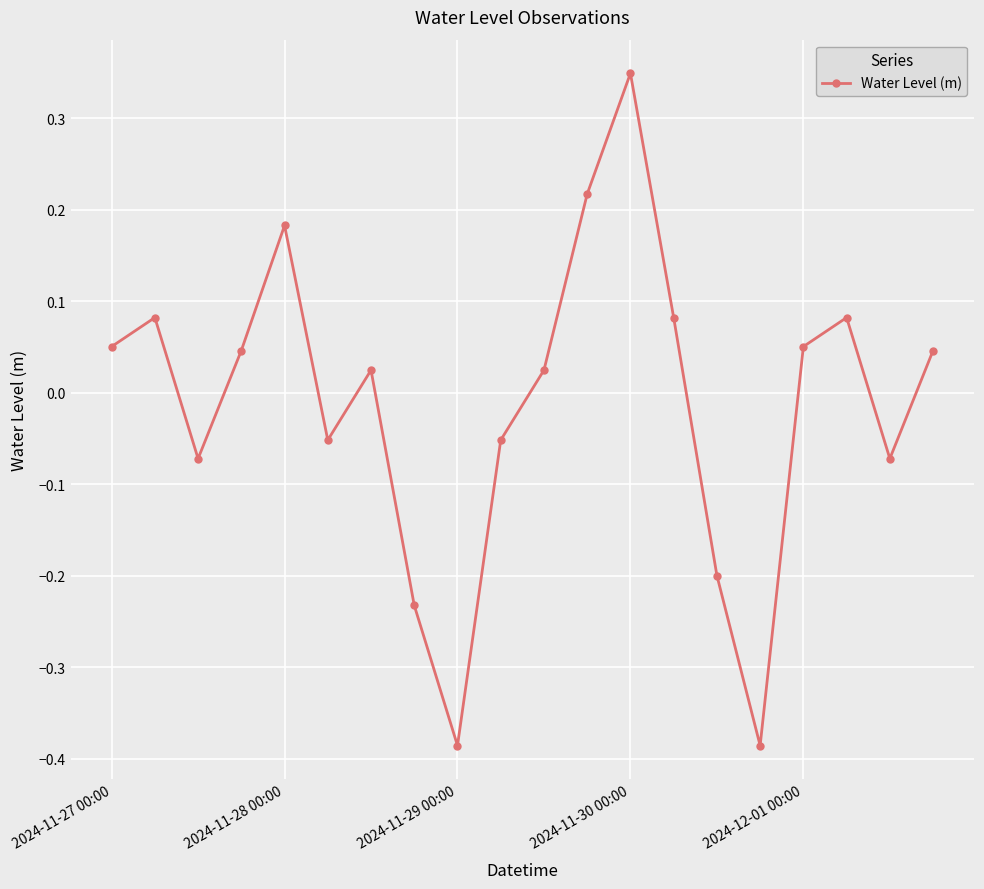

How many interior local peaks (higher than both neighbors) does the data have?

5